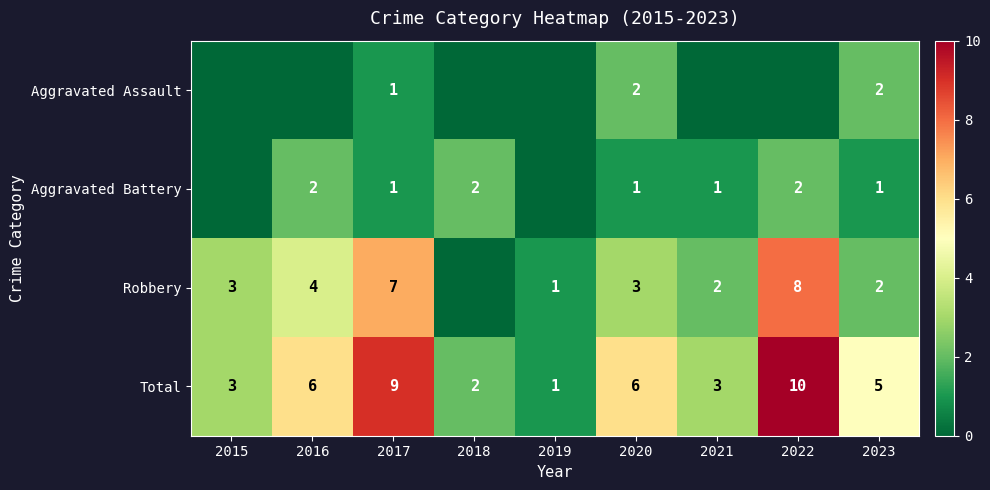

Is it true that Robbery equals 6 at 2016?

False